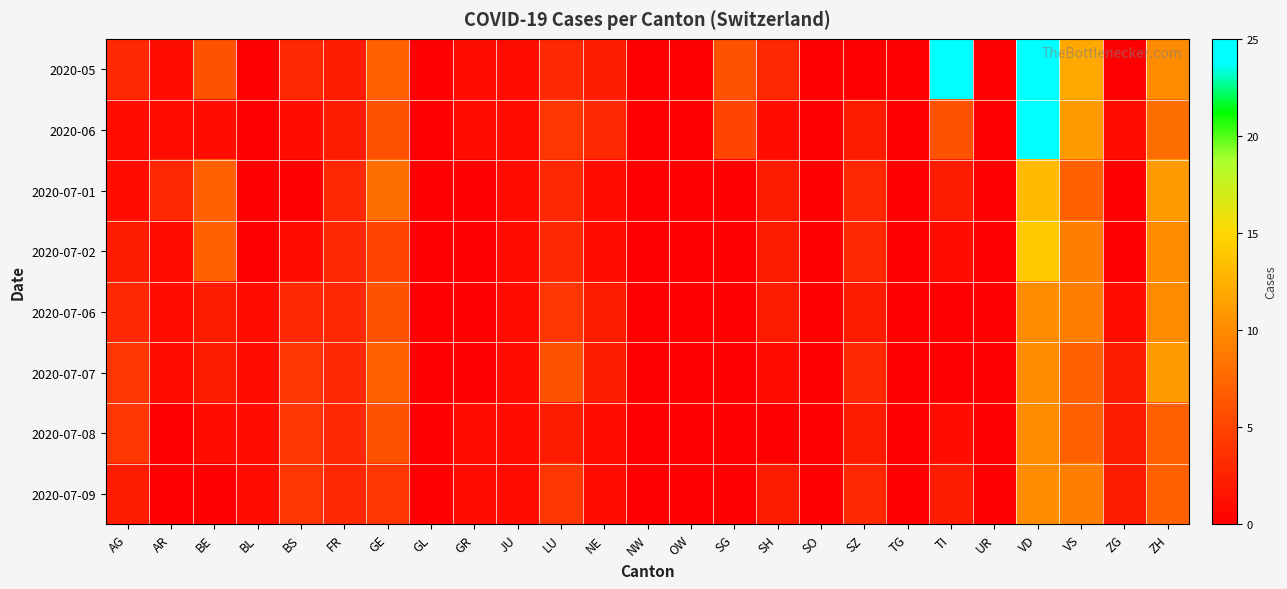

Reading right to left, what are all the values shown in this chart?

2020-05: ZH=10	ZG=0	VS=12	VD=25	UR=0	TI=25	TG=0	SZ=0	SO=0	SH=3	SG=6	OW=0	NW=0	NE=2	LU=3	JU=1	GR=1	GL=0	GE=7	FR=2	BS=3	BL=0	BE=6	AR=1	AG=3
2020-06: ZH=8	ZG=1	VS=11	VD=24	UR=0	TI=6	TG=0	SZ=2	SO=0	SH=1	SG=5	OW=0	NW=0	NE=3	LU=4	JU=1	GR=1	GL=0	GE=6	FR=2	BS=1	BL=0	BE=1	AR=1	AG=1
2020-07-01: ZH=11	ZG=0	VS=7	VD=13	UR=0	TI=2	TG=0	SZ=3	SO=0	SH=2	SG=0	OW=0	NW=0	NE=1	LU=3	JU=1	GR=0	GL=0	GE=8	FR=3	BS=0	BL=0	BE=7	AR=3	AG=1
2020-07-02: ZH=10	ZG=0	VS=9	VD=14	UR=0	TI=1	TG=0	SZ=3	SO=0	SH=2	SG=0	OW=0	NW=0	NE=1	LU=3	JU=1	GR=0	GL=0	GE=5	FR=3	BS=1	BL=0	BE=7	AR=1	AG=2
2020-07-06: ZH=10	ZG=1	VS=9	VD=10	UR=0	TI=0	TG=0	SZ=2	SO=0	SH=2	SG=0	OW=0	NW=0	NE=2	LU=4	JU=1	GR=0	GL=0	GE=6	FR=3	BS=3	BL=1	BE=2	AR=1	AG=3
2020-07-07: ZH=11	ZG=2	VS=7	VD=10	UR=0	TI=0	TG=0	SZ=3	SO=0	SH=1	SG=0	OW=0	NW=0	NE=2	LU=6	JU=1	GR=0	GL=0	GE=7	FR=3	BS=4	BL=1	BE=2	AR=1	AG=4
2020-07-08: ZH=7	ZG=2	VS=7	VD=10	UR=0	TI=1	TG=0	SZ=2	SO=0	SH=0	SG=0	OW=0	NW=0	NE=1	LU=2	JU=1	GR=1	GL=0	GE=6	FR=3	BS=4	BL=1	BE=1	AR=0	AG=4
2020-07-09: ZH=7	ZG=2	VS=9	VD=10	UR=0	TI=2	TG=0	SZ=3	SO=0	SH=2	SG=0	OW=0	NW=0	NE=1	LU=4	JU=1	GR=1	GL=0	GE=4	FR=3	BS=4	BL=1	BE=0	AR=0	AG=2